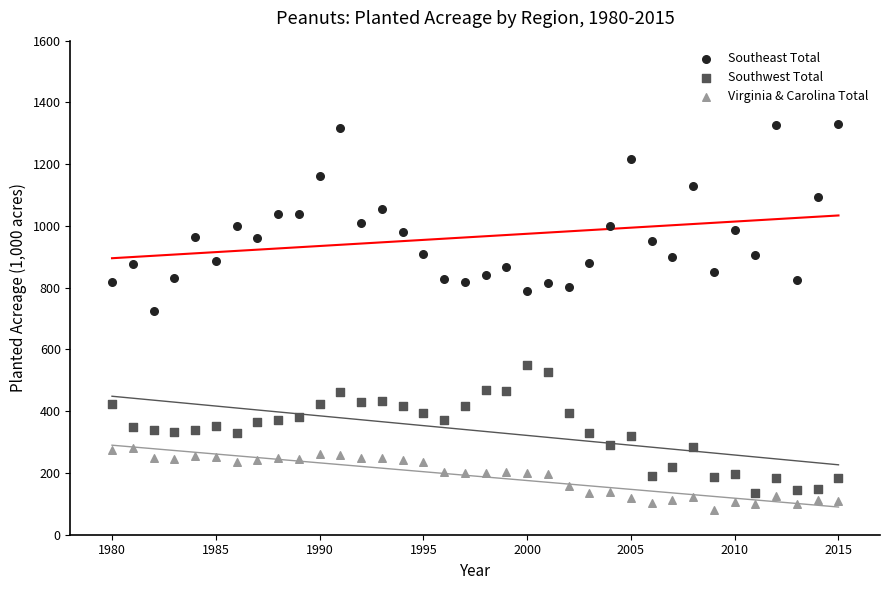

Which series contains the lowest Y value?

Virginia & Carolina Total